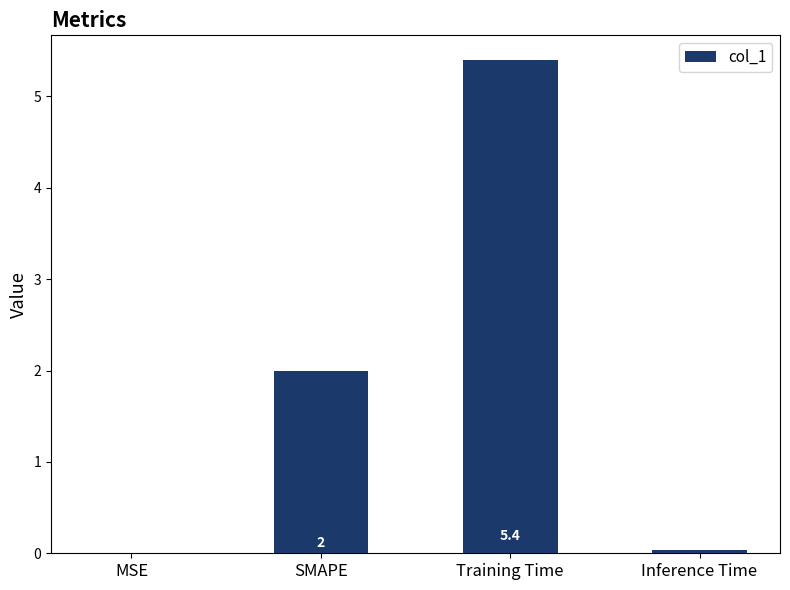

How many categories are shown in the chart?

4